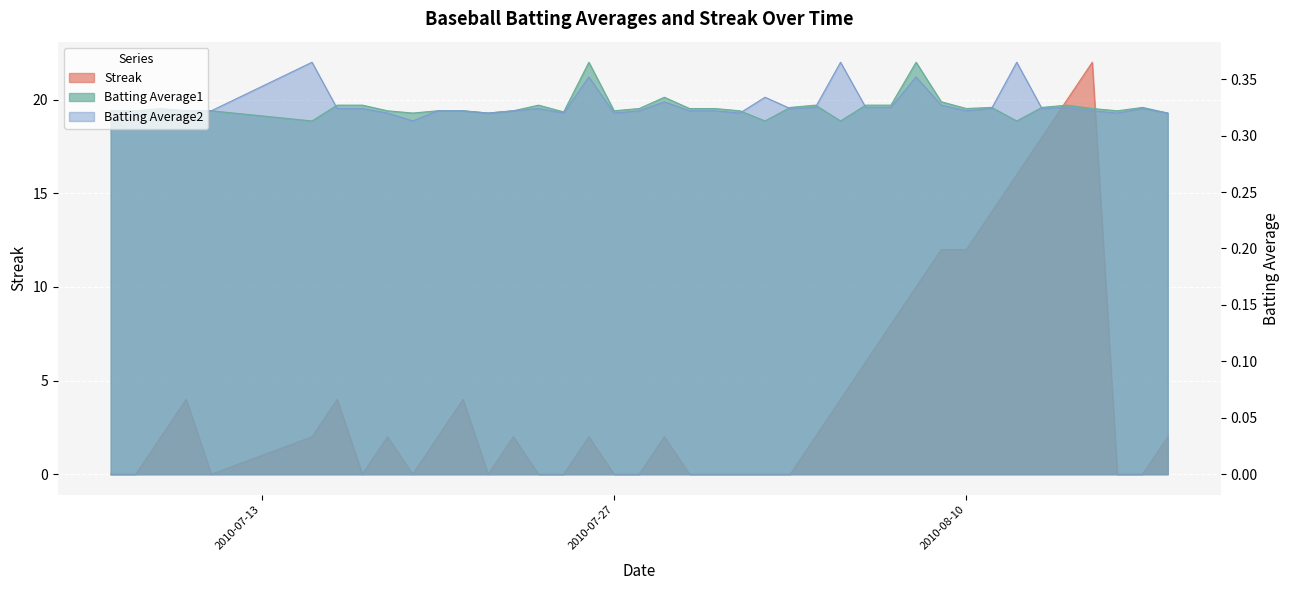

Reading right to left, extract all data points from this chart.

Streak: 2010-08-18=2.0	2010-08-17=0.0	2010-08-16=0.0	2010-08-15=22.0	2010-08-14=20.0	2010-08-13=18.0	2010-08-12=16.0	2010-08-11=14.0	2010-08-10=12.0	2010-08-09=12.0	2010-08-08=10.0	2010-08-07=8.0	2010-08-06=6.0	2010-08-05=4.0	2010-08-04=2.0	2010-08-03=0.0	2010-08-02=0.0	2010-08-01=0.0	2010-07-31=0.0	2010-07-30=0.0	2010-07-29=2.0	2010-07-28=0.0	2010-07-27=0.0	2010-07-26=2.0	2010-07-25=0.0	2010-07-24=0.0	2010-07-23=2.0	2010-07-22=0.0	2010-07-21=4.0	2010-07-20=2.0	2010-07-19=0.0	2010-07-18=2.0	2010-07-17=0.0	2010-07-16=4.0	2010-07-15=2.0	2010-07-11=0.0	2010-07-10=4.0	2010-07-09=2.0	2010-07-08=0.0	2010-07-07=0.0
Batting Average1: 2010-08-18=0.3	2010-08-17=0.3	2010-08-16=0.3	2010-08-15=0.3	2010-08-14=0.3	2010-08-13=0.3	2010-08-12=0.3	2010-08-11=0.3	2010-08-10=0.3	2010-08-09=0.3	2010-08-08=0.4	2010-08-07=0.3	2010-08-06=0.3	2010-08-05=0.3	2010-08-04=0.3	2010-08-03=0.3	2010-08-02=0.3	2010-08-01=0.3	2010-07-31=0.3	2010-07-30=0.3	2010-07-29=0.3	2010-07-28=0.3	2010-07-27=0.3	2010-07-26=0.4	2010-07-25=0.3	2010-07-24=0.3	2010-07-23=0.3	2010-07-22=0.3	2010-07-21=0.3	2010-07-20=0.3	2010-07-19=0.3	2010-07-18=0.3	2010-07-17=0.3	2010-07-16=0.3	2010-07-15=0.3	2010-07-11=0.3	2010-07-10=0.3	2010-07-09=0.3	2010-07-08=0.3	2010-07-07=0.3
Batting Average2: 2010-08-18=0.3	2010-08-17=0.3	2010-08-16=0.3	2010-08-15=0.3	2010-08-14=0.3	2010-08-13=0.3	2010-08-12=0.4	2010-08-11=0.3	2010-08-10=0.3	2010-08-09=0.3	2010-08-08=0.4	2010-08-07=0.3	2010-08-06=0.3	2010-08-05=0.4	2010-08-04=0.3	2010-08-03=0.3	2010-08-02=0.3	2010-08-01=0.3	2010-07-31=0.3	2010-07-30=0.3	2010-07-29=0.3	2010-07-28=0.3	2010-07-27=0.3	2010-07-26=0.4	2010-07-25=0.3	2010-07-24=0.3	2010-07-23=0.3	2010-07-22=0.3	2010-07-21=0.3	2010-07-20=0.3	2010-07-19=0.3	2010-07-18=0.3	2010-07-17=0.3	2010-07-16=0.3	2010-07-15=0.4	2010-07-11=0.3	2010-07-10=0.3	2010-07-09=0.3	2010-07-08=0.3	2010-07-07=0.3